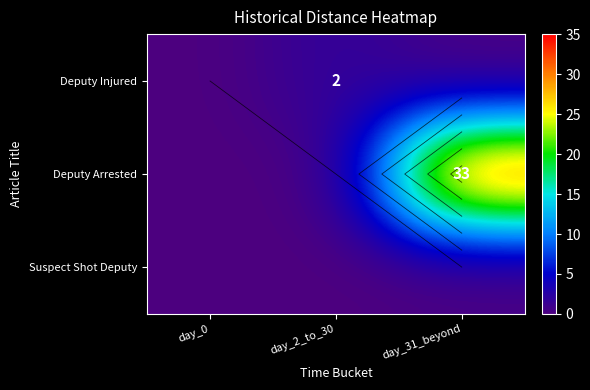

At which category is the sum across all series the highest?

day_31_beyond